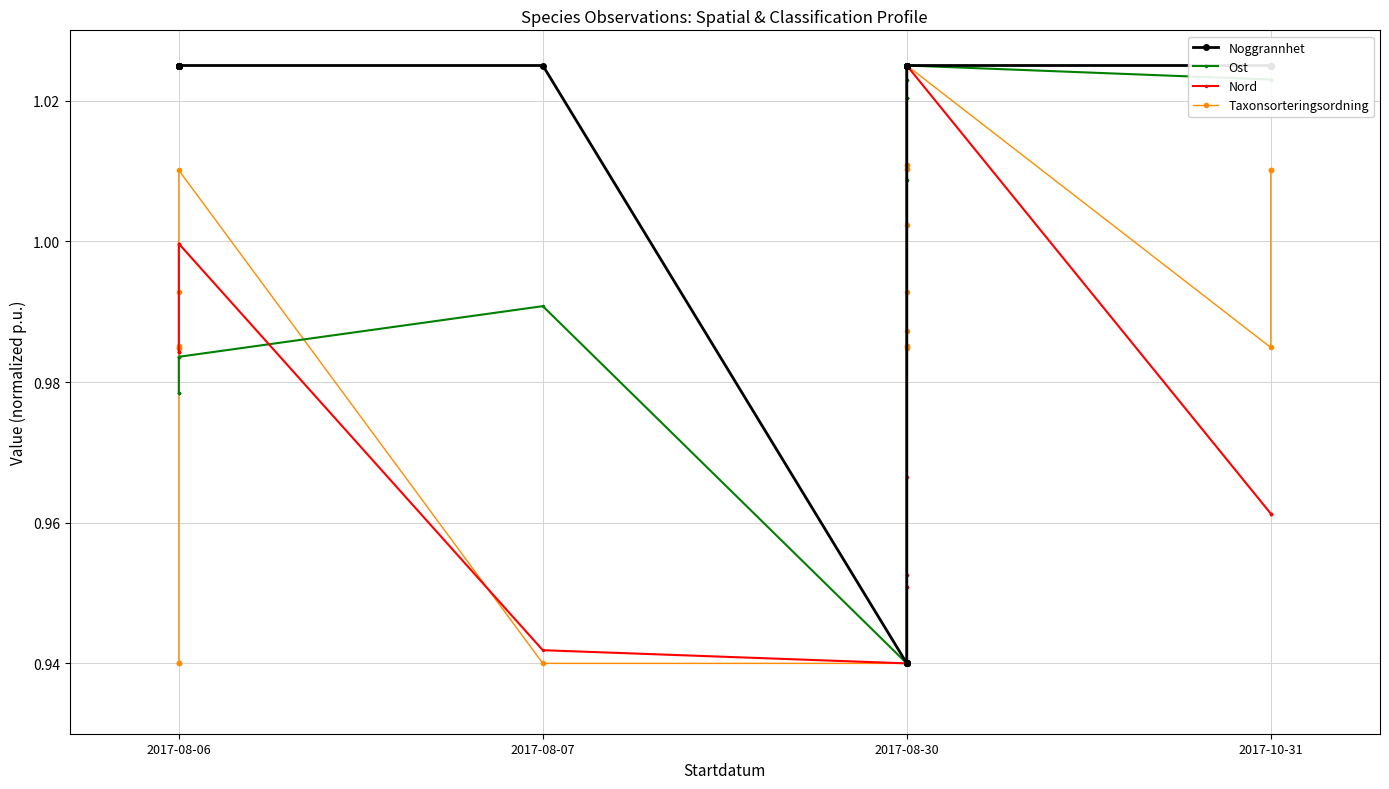

True or false: Ost and Noggrannhet cross at least once.

True